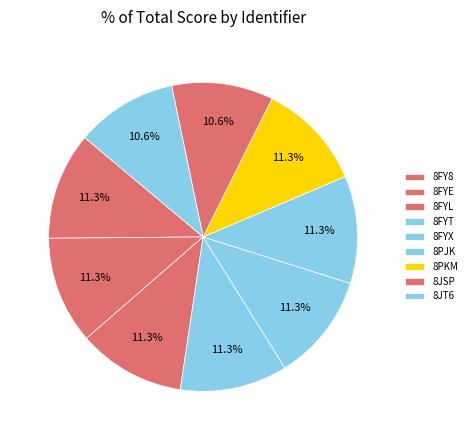

True or false: 8PJK accounts for 11% of the total.

True